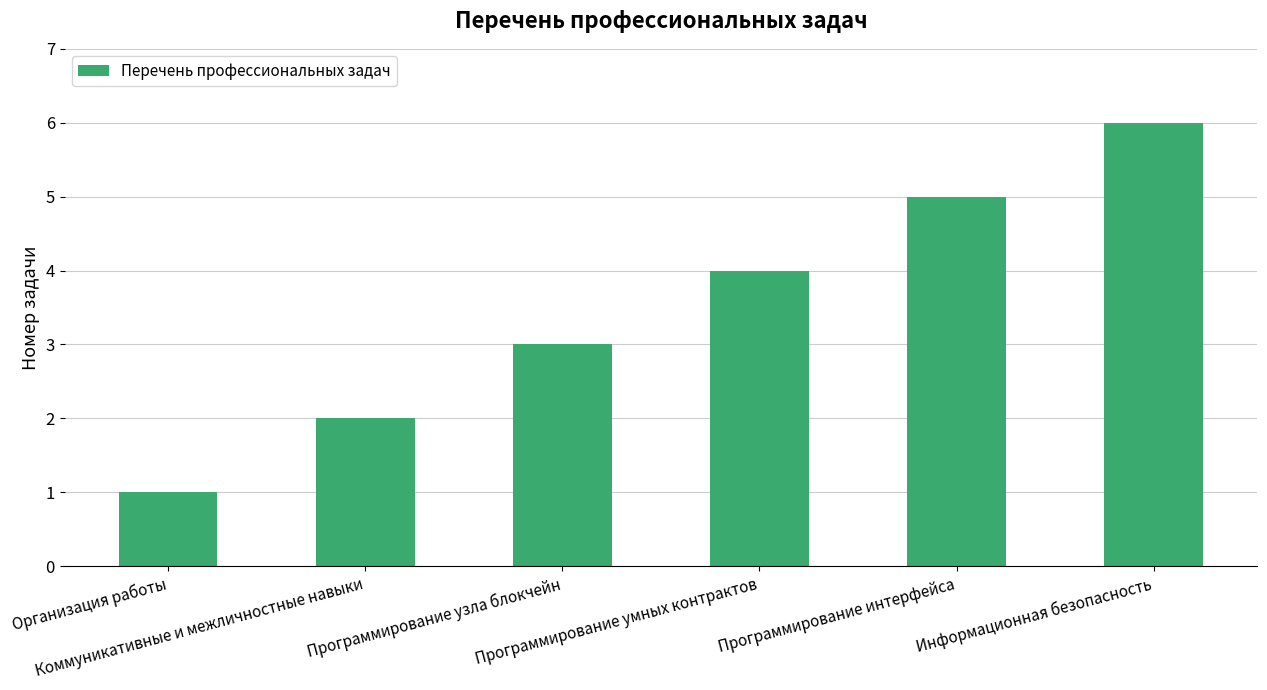

How many bars are there in total?

6